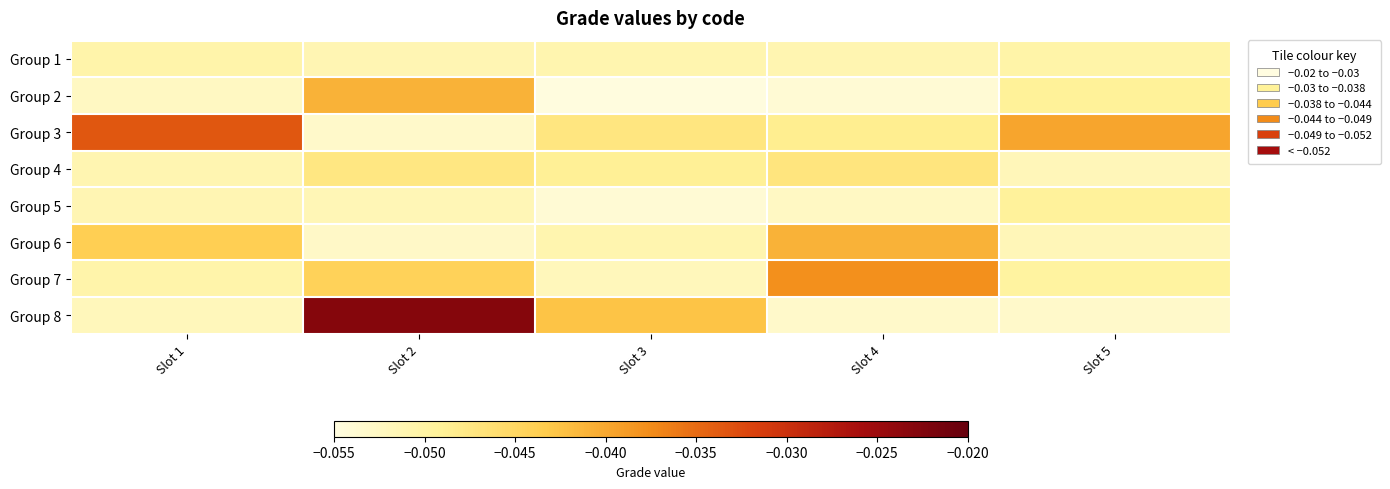

Reading left to right, transcribe all the data shown in this chart.

Group 1: Slot 1=-0.1	Slot 2=-0.1	Slot 3=-0.1	Slot 4=-0.1	Slot 5=-0.1
Group 2: Slot 1=-0.1	Slot 2=-0.0	Slot 3=-0.1	Slot 4=-0.1	Slot 5=-0.0
Group 3: Slot 1=-0.0	Slot 2=-0.1	Slot 3=-0.0	Slot 4=-0.0	Slot 5=-0.0
Group 4: Slot 1=-0.1	Slot 2=-0.0	Slot 3=-0.0	Slot 4=-0.0	Slot 5=-0.1
Group 5: Slot 1=-0.1	Slot 2=-0.1	Slot 3=-0.1	Slot 4=-0.1	Slot 5=-0.0
Group 6: Slot 1=-0.0	Slot 2=-0.1	Slot 3=-0.1	Slot 4=-0.0	Slot 5=-0.1
Group 7: Slot 1=-0.1	Slot 2=-0.0	Slot 3=-0.1	Slot 4=-0.0	Slot 5=-0.0
Group 8: Slot 1=-0.1	Slot 2=-0.0	Slot 3=-0.0	Slot 4=-0.1	Slot 5=-0.1